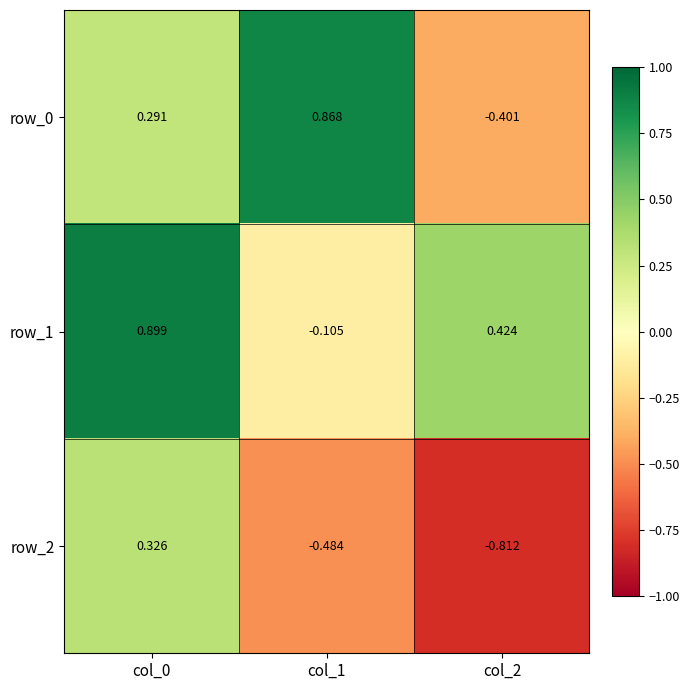

The value of row_0 at col_1 is 1.6. True or false?

False